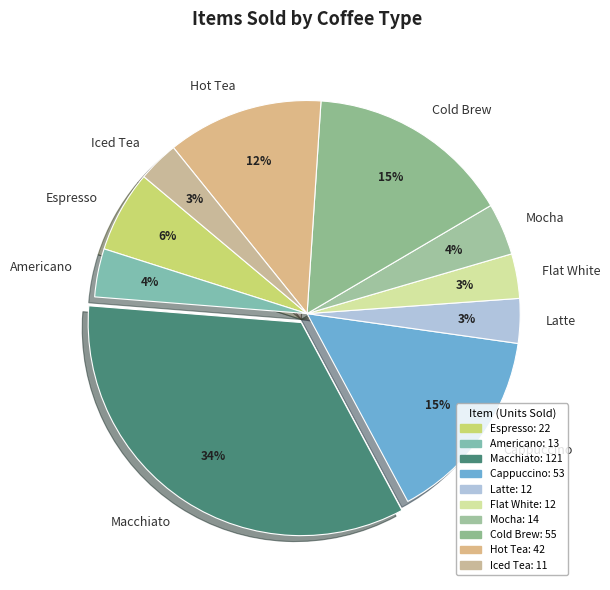

Which category has the biggest portion of the pie?

Macchiato